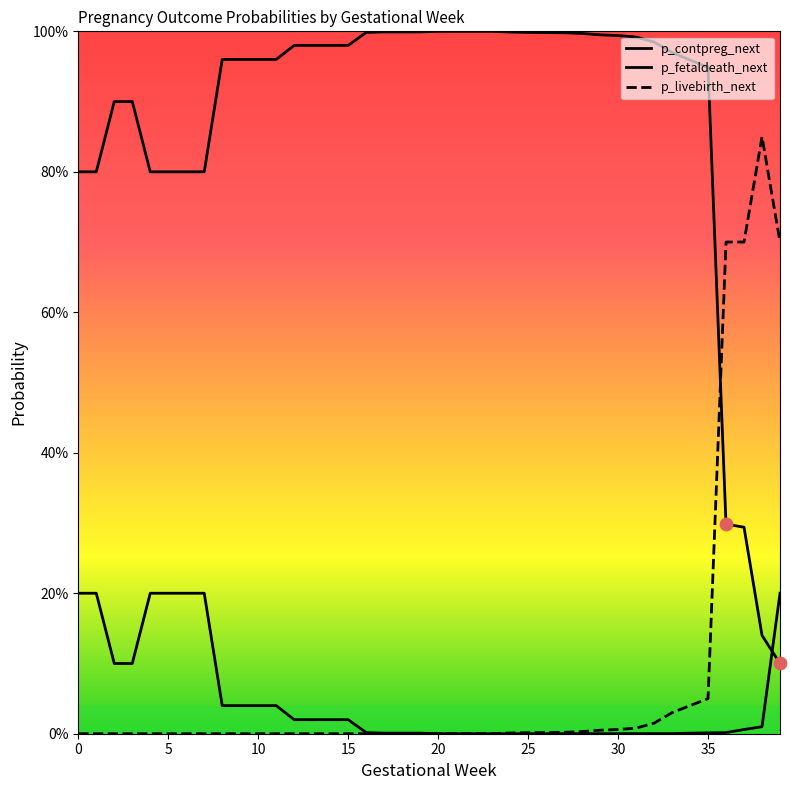

At how many categories does at least one series exceed 0?

40